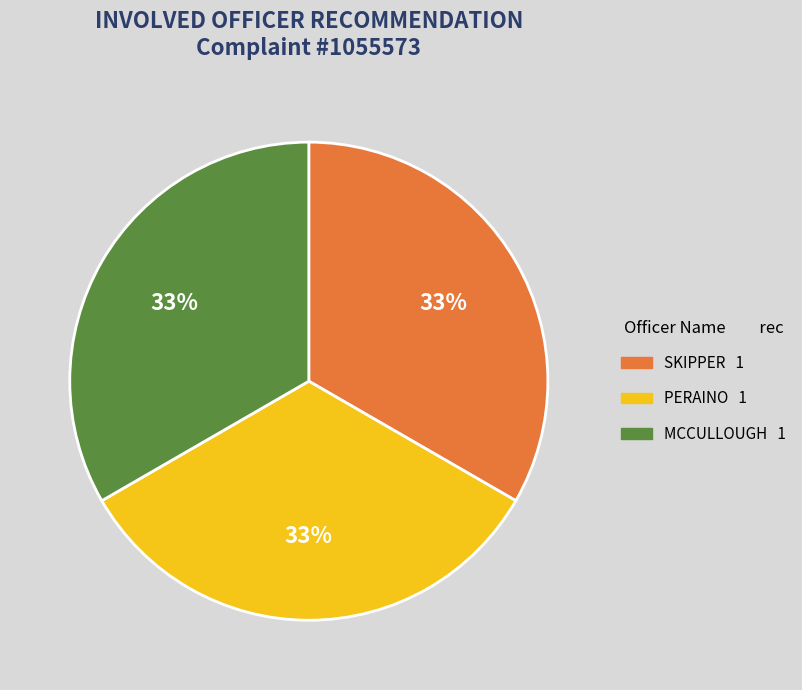

Combined, do PERAINO and SKIPPER account for over 50%?

Yes